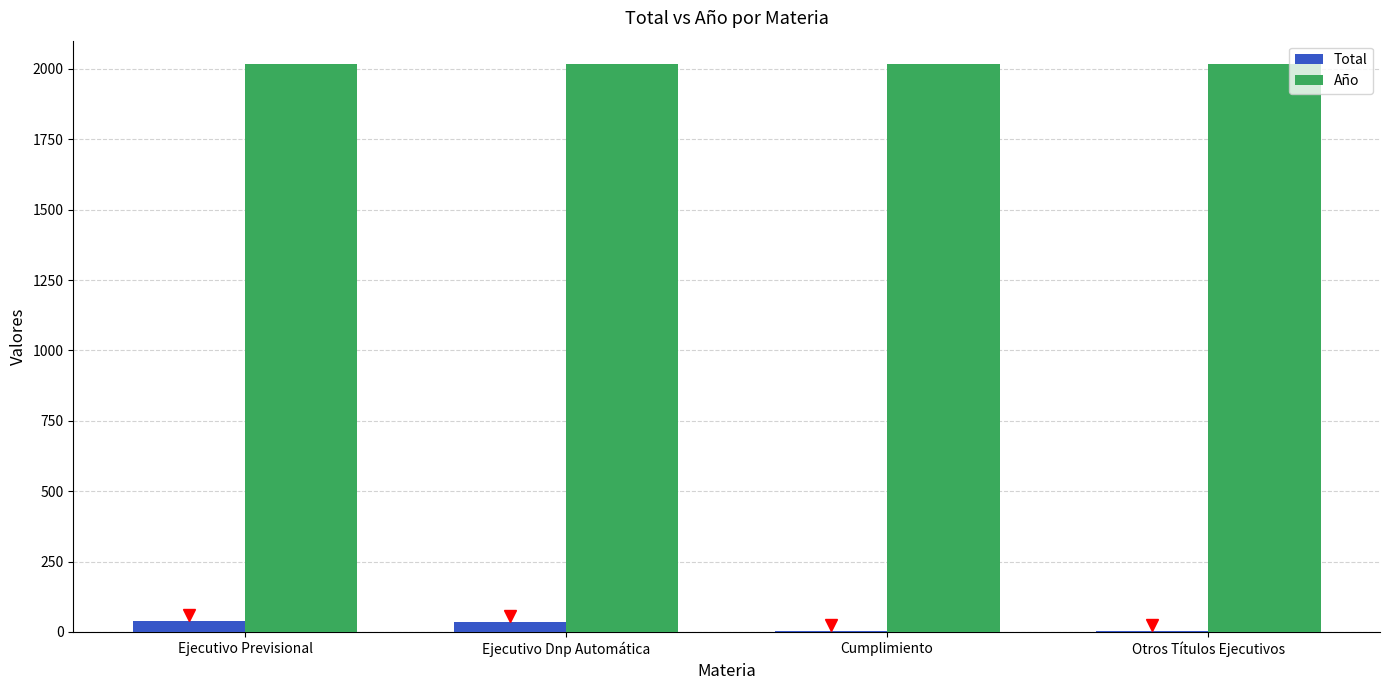

Which series has the largest total across all categories?

Año